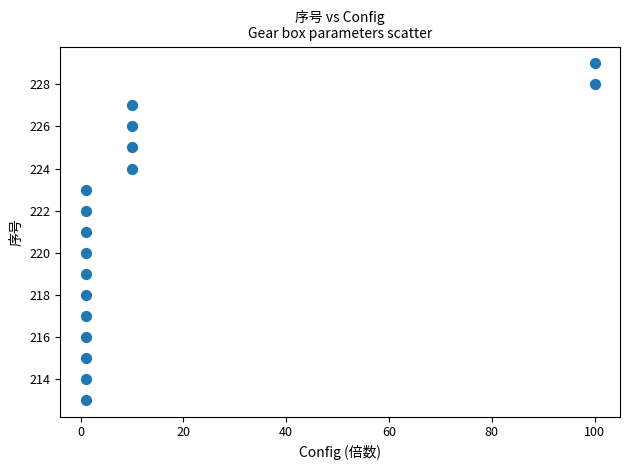

What is the range of X values (max minus min)?

99